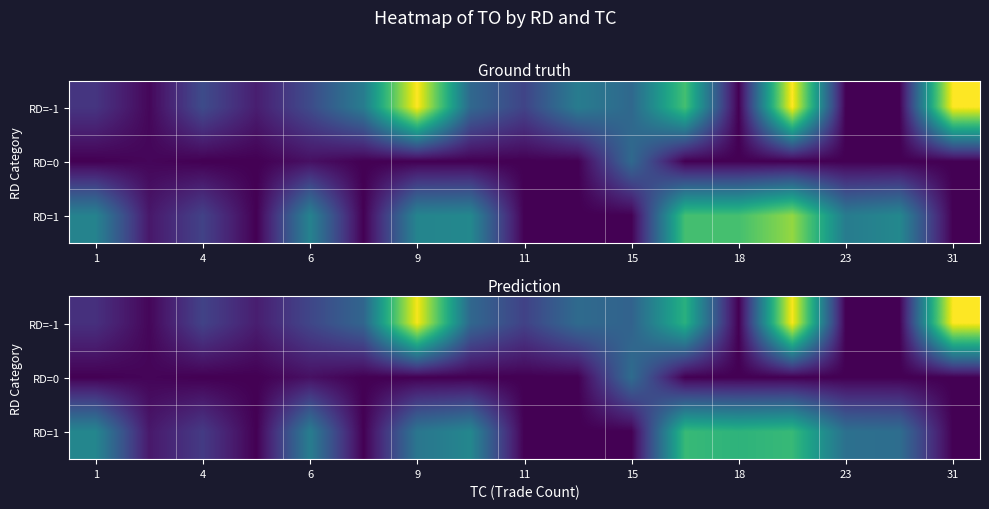

What is the total value across all series at 31?

193482.9